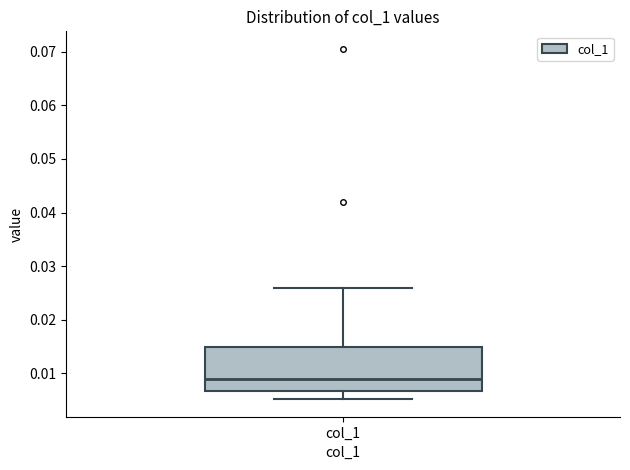

Transcribe this box plot: give where the median line is, the range the box spans, and where the two whiskers end, as read against the y-axis. The values are not printed on the chart, so give them approximately, as read against the axis.

median 0.009, box 0.007 to 0.015, whiskers 0.005 to 0.026